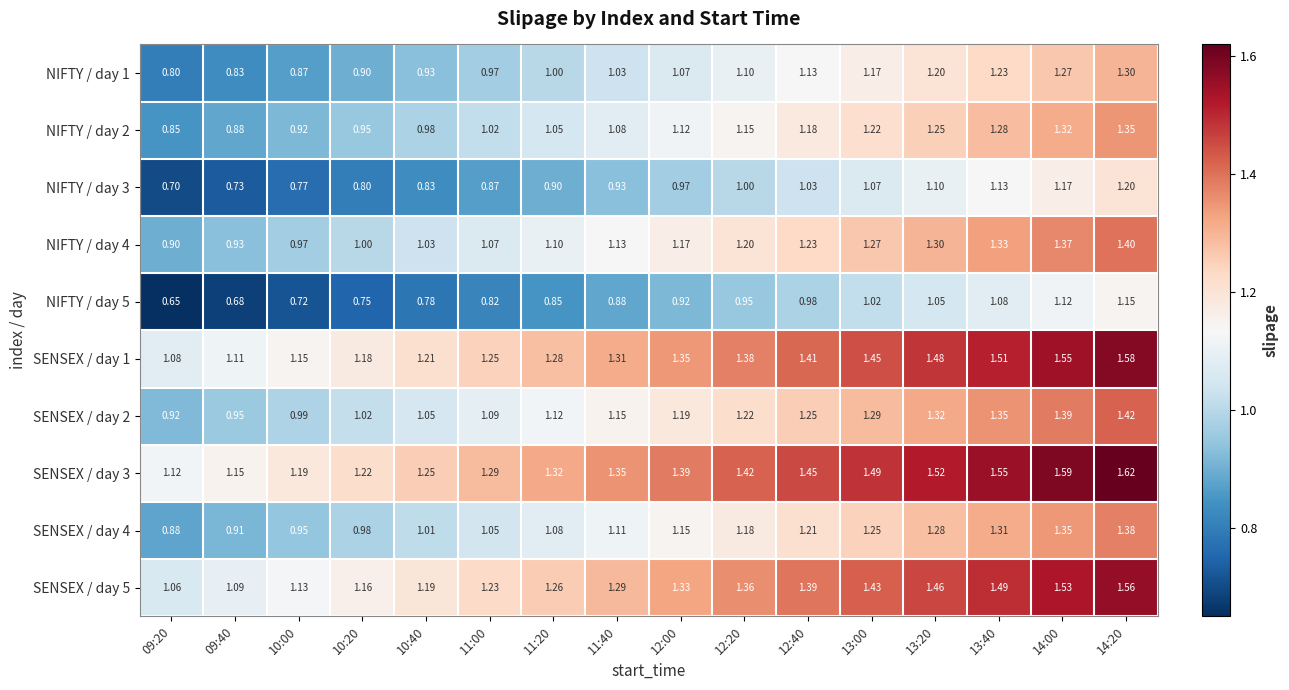

Which series has the largest total across all categories?

SENSEX / day 3